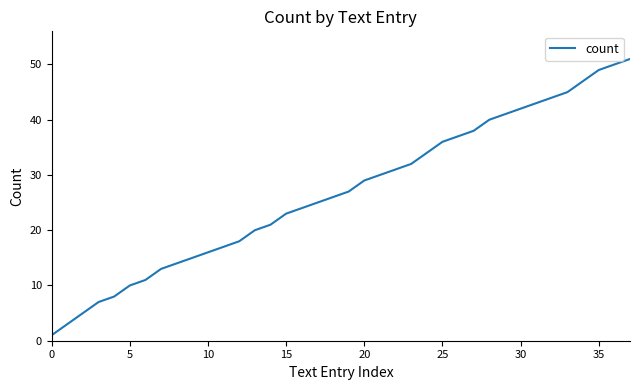

What is the difference between the maximum and minimum values?

50